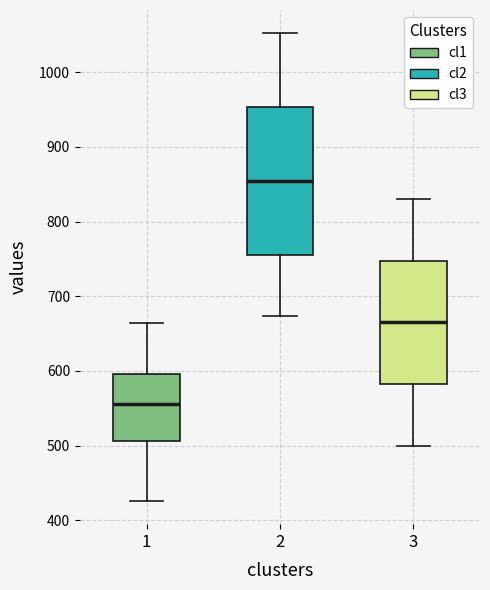

Where is the upper edge of the box at x = 2 on the y-axis? The values are not printed on the chart, so give them approximately, as read against the axis.

950